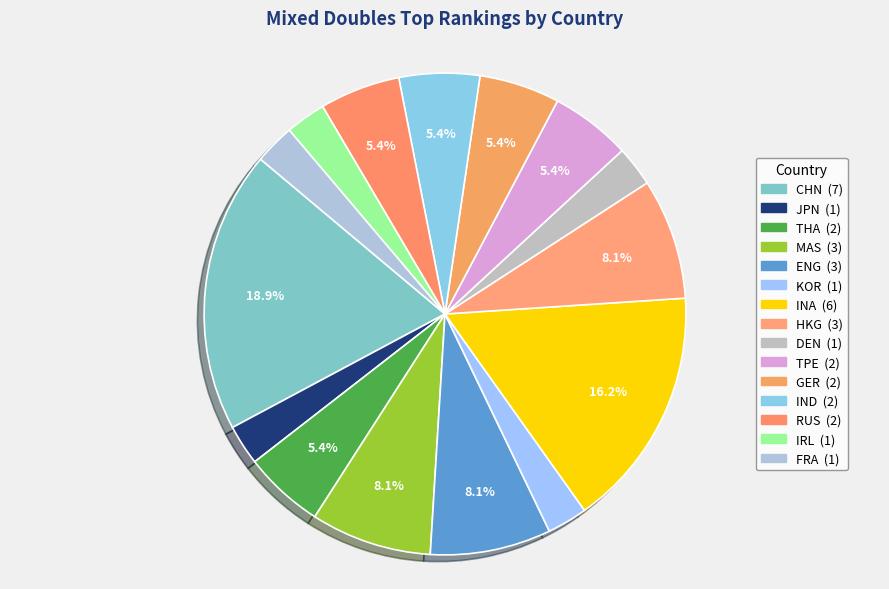

How many segments does this pie chart have?

15